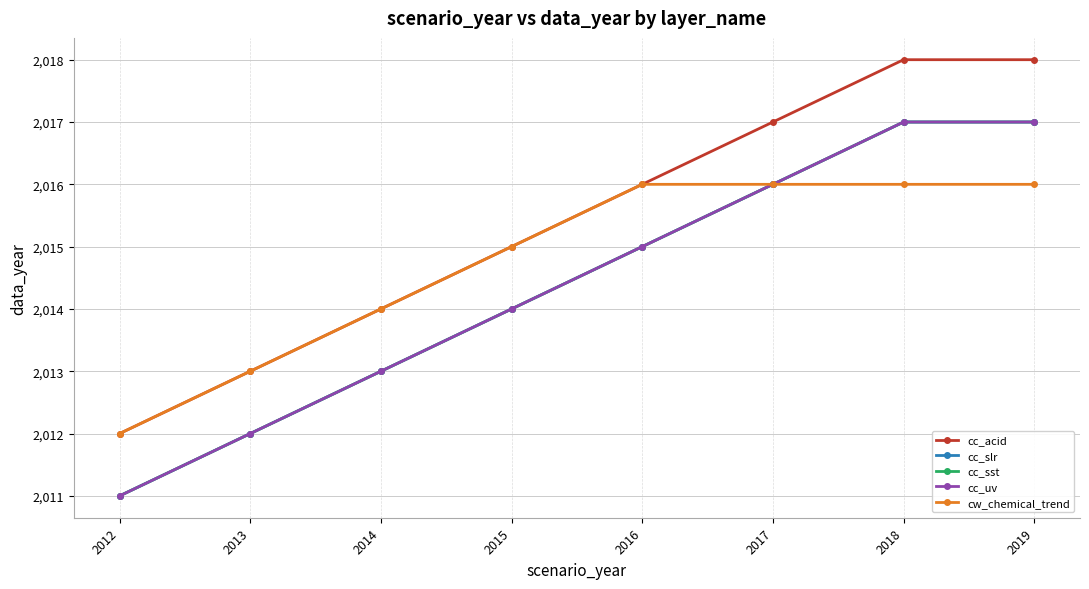

What is the spread (max minus min) of values at 2014?

1